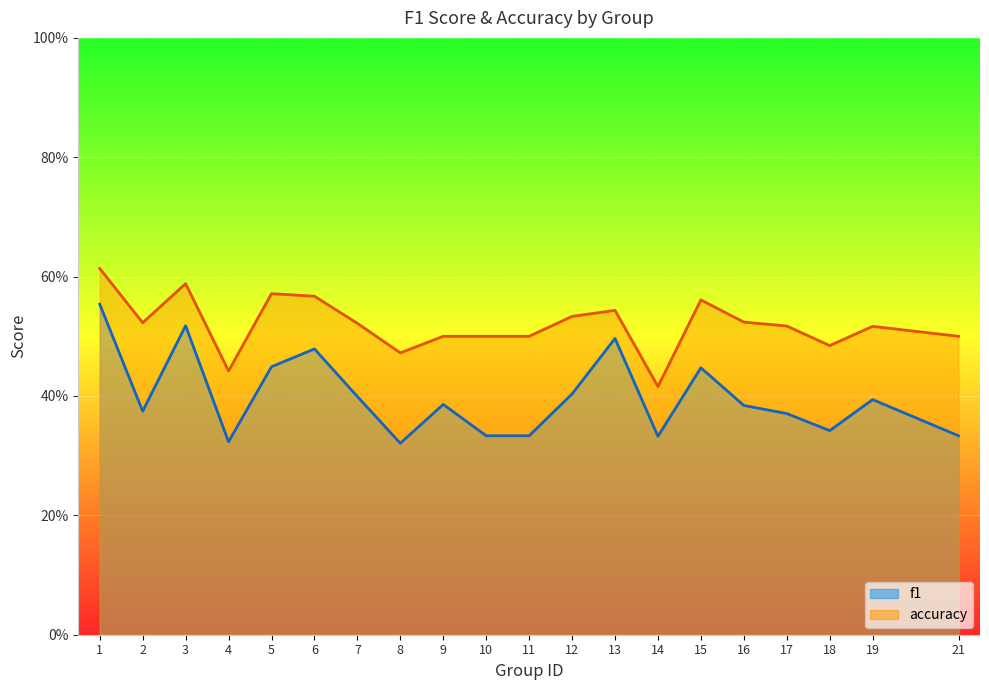

Which category has the lowest value across all series?

8